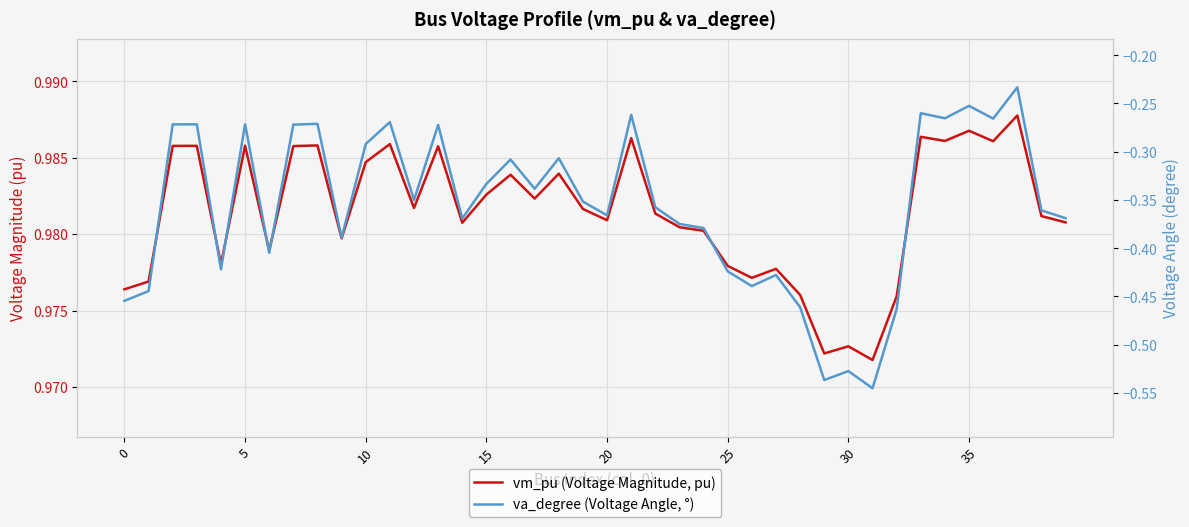

Does the chart display data point markers on the line(s)?

No